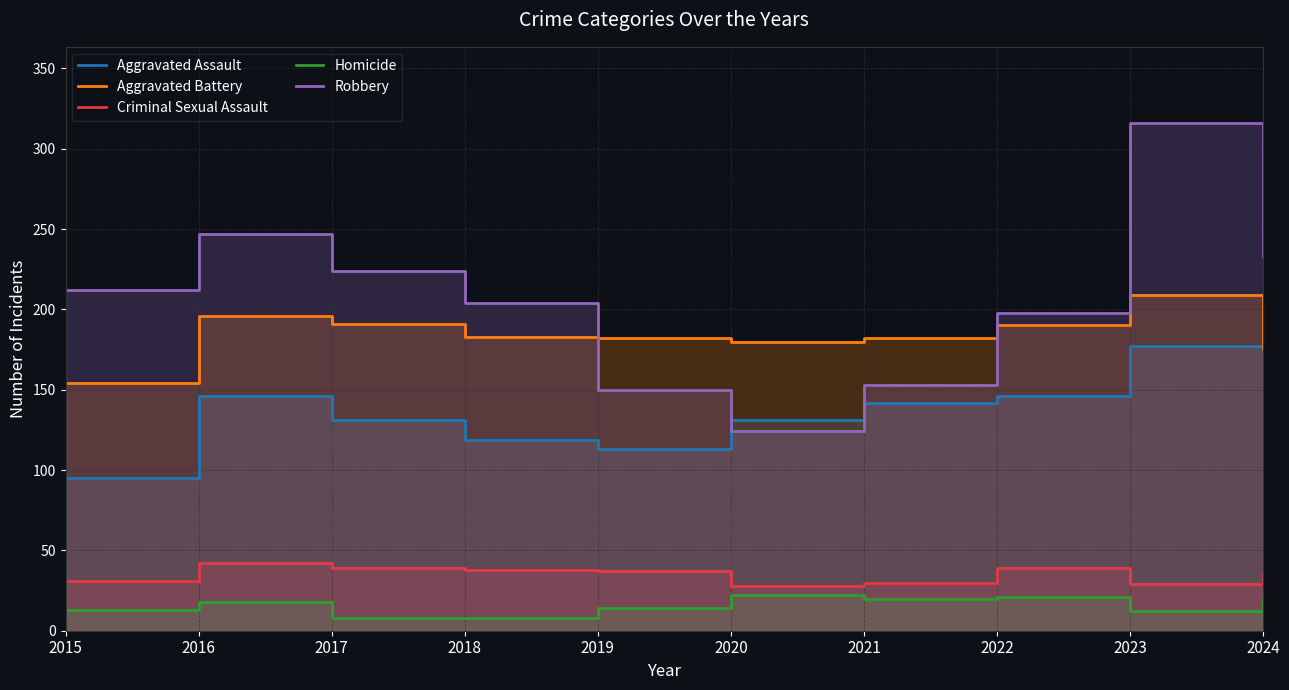

True or false: Criminal Sexual Assault has more than 2 interior local peaks.

False